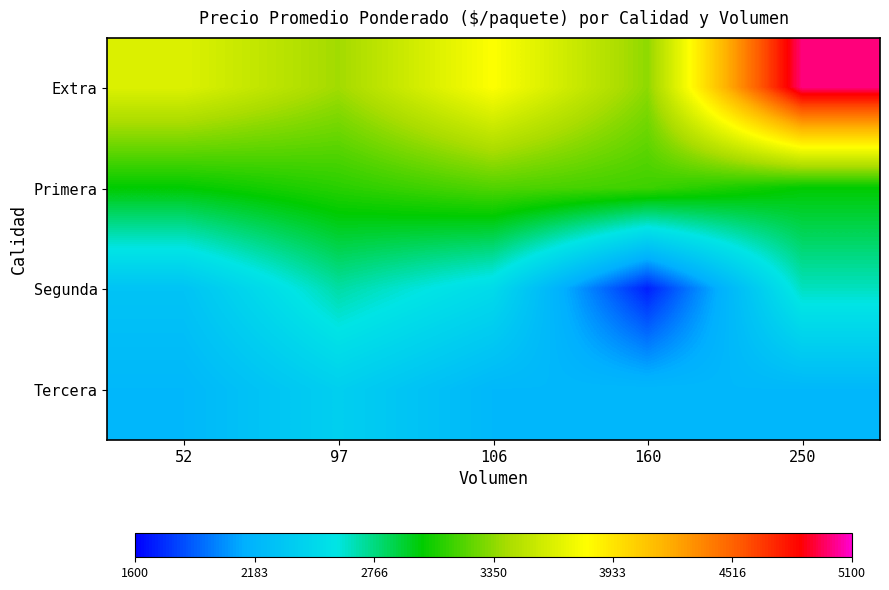

How many data points does each series have?

5